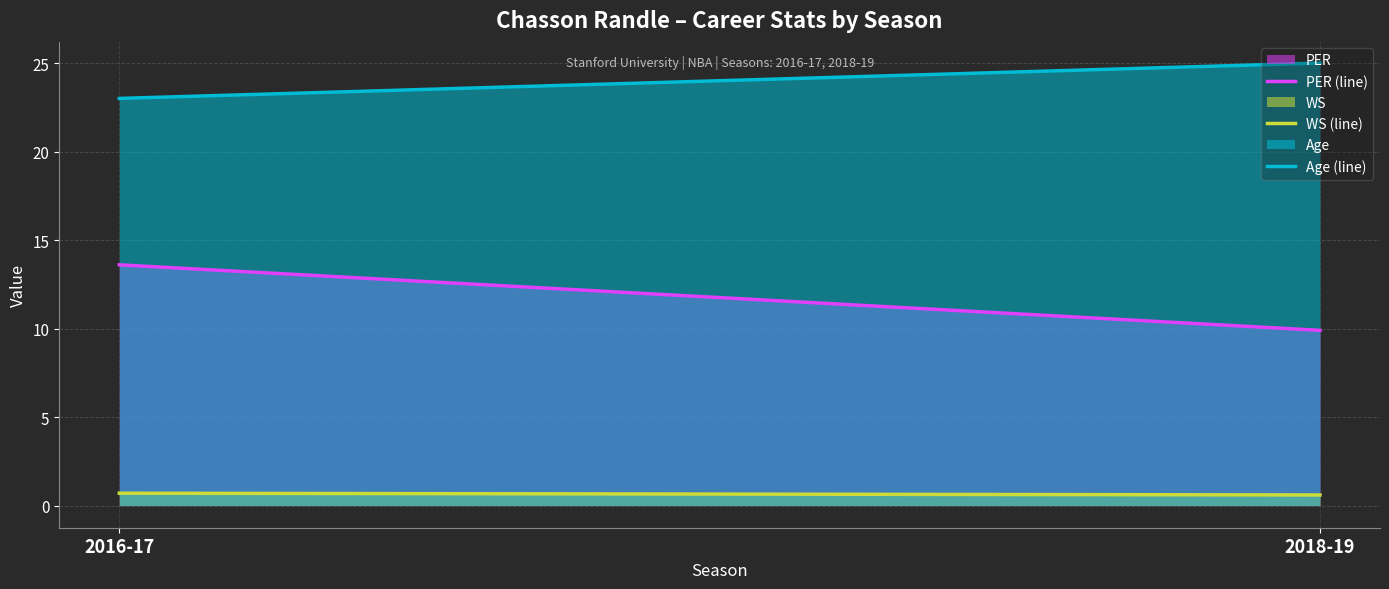

What is the label of the 2nd point from the right?

2016-17